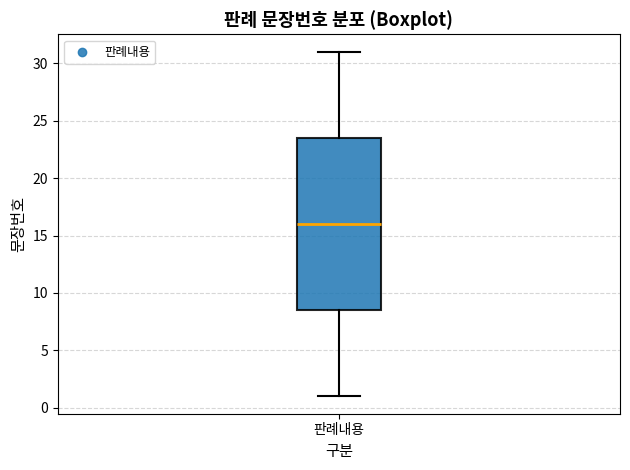

Where is the lower edge of the box for 판례내용 on the y-axis? The values are not printed on the chart, so give them approximately, as read against the axis.

8.5